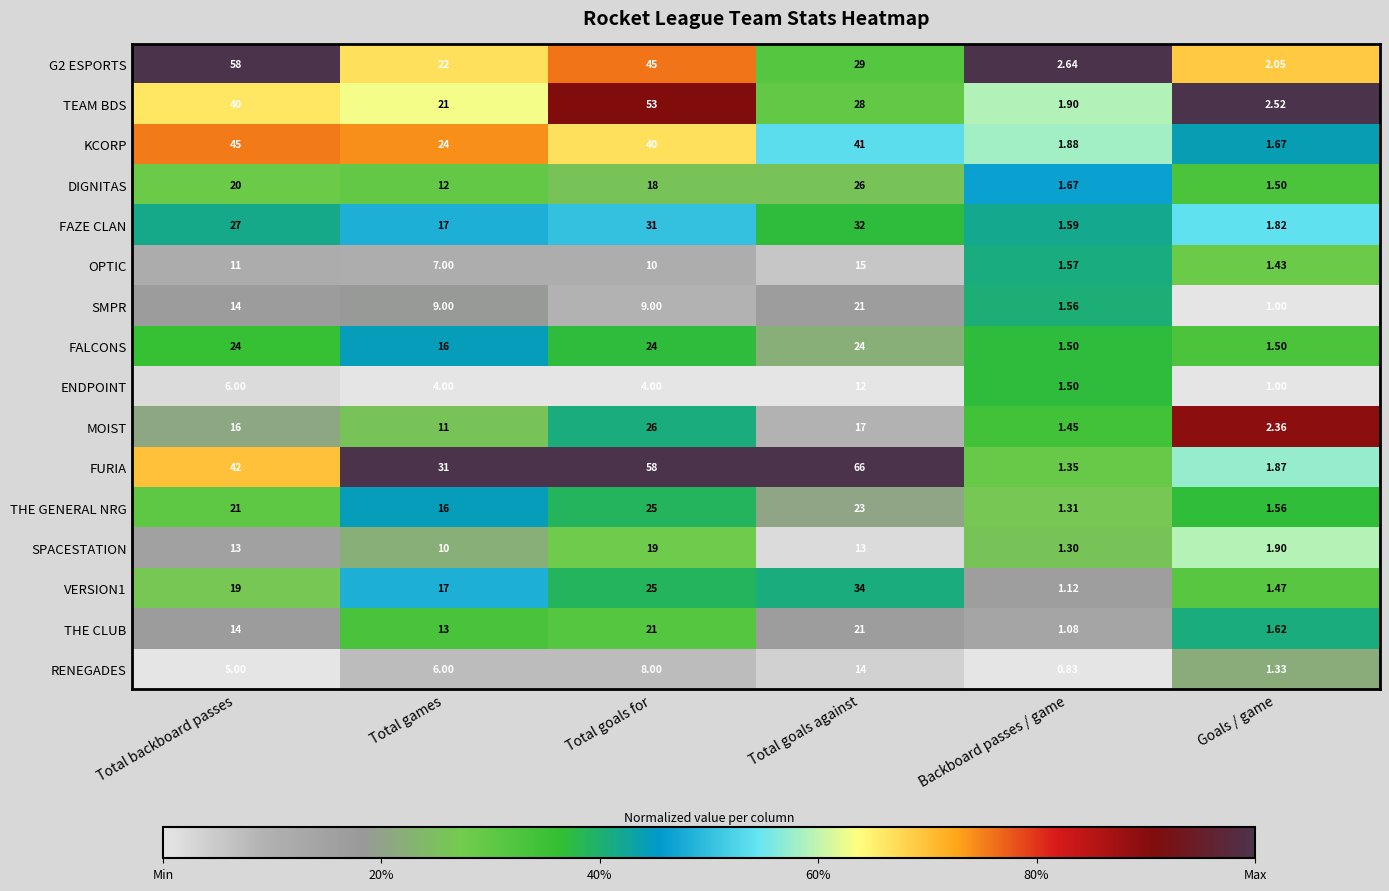

Which category has the highest value in the SMPR series?

Total goals against